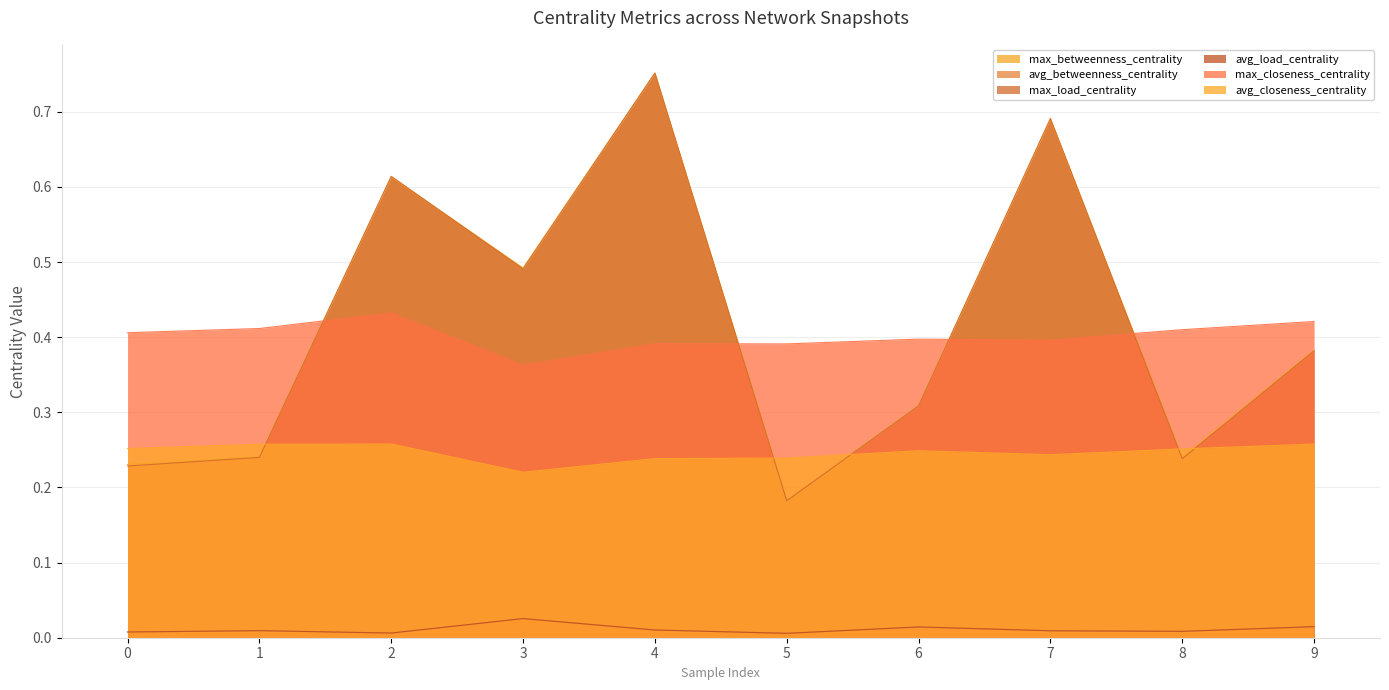

True or false: max_closeness_centrality and avg_closeness_centrality intersect in this chart.

False